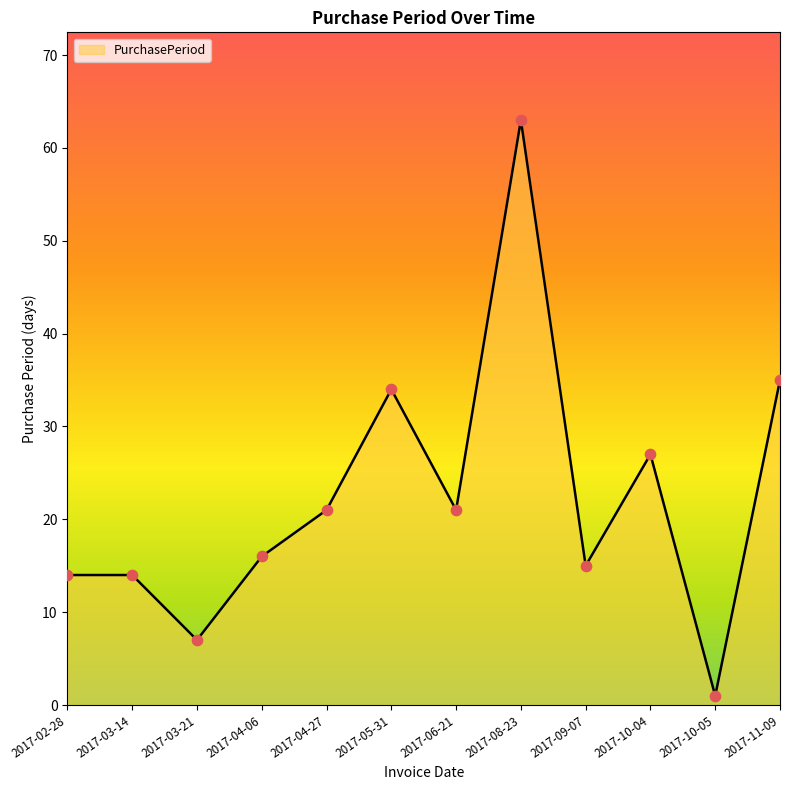

Approximately how many times larger is the value at 2017-03-21 compared to 2017-10-05?

7.0